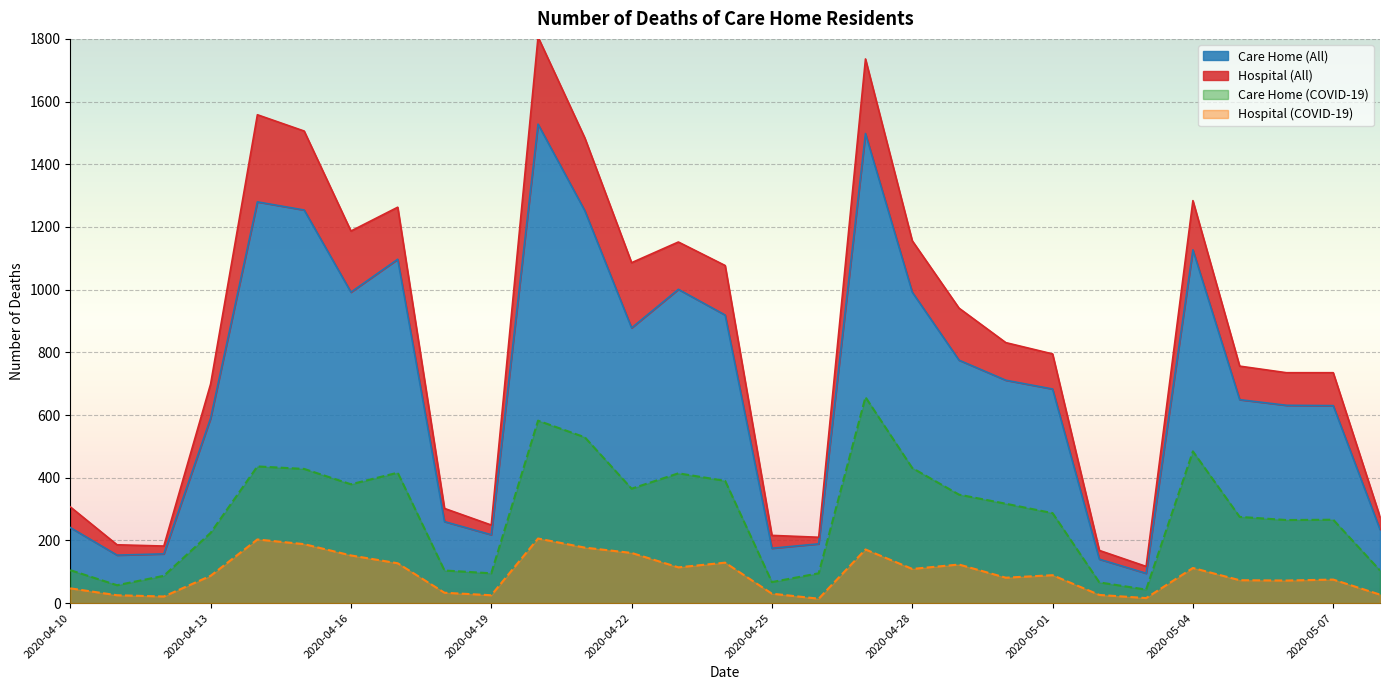

List the labels in order of Care Home (All) value, largest first.

2020-04-20, 2020-04-27, 2020-04-14, 2020-04-15, 2020-04-21, 2020-05-04, 2020-04-17, 2020-04-23, 2020-04-16, 2020-04-28, 2020-04-24, 2020-04-22, 2020-04-29, 2020-04-30, 2020-05-01, 2020-05-05, 2020-05-06, 2020-05-07, 2020-04-13, 2020-04-18, 2020-04-10, 2020-05-08, 2020-04-19, 2020-04-26, 2020-04-25, 2020-04-12, 2020-04-11, 2020-05-02, 2020-05-03